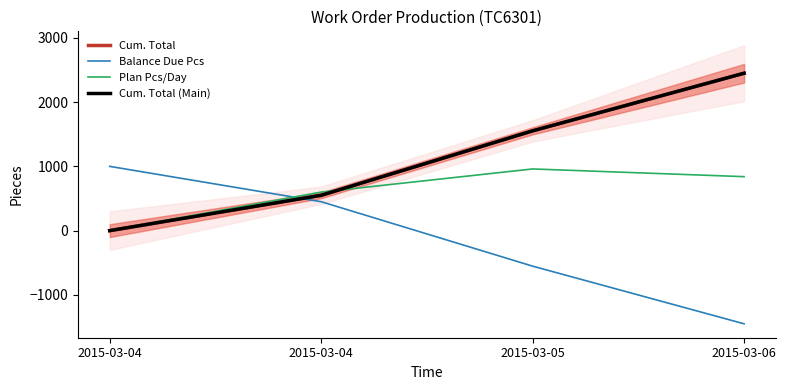

After their last crossing, which series has the higher values: Cum. Total (Main) or Balance Due Pcs?

Cum. Total (Main)